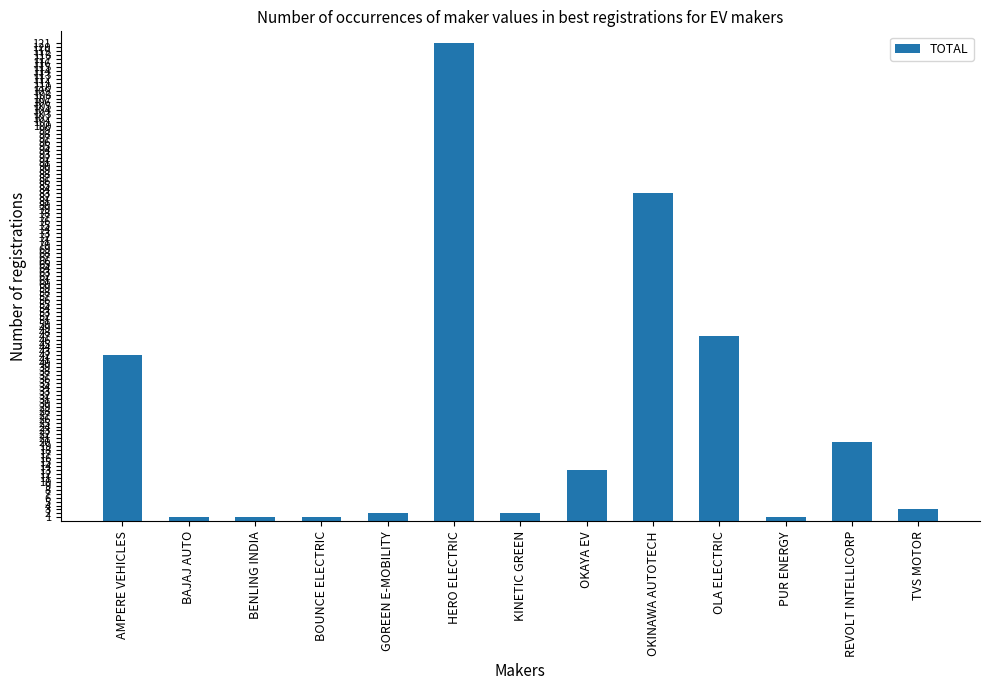

What is the change in value from GOREEN E-MOBILITY to HERO ELECTRIC?

+119